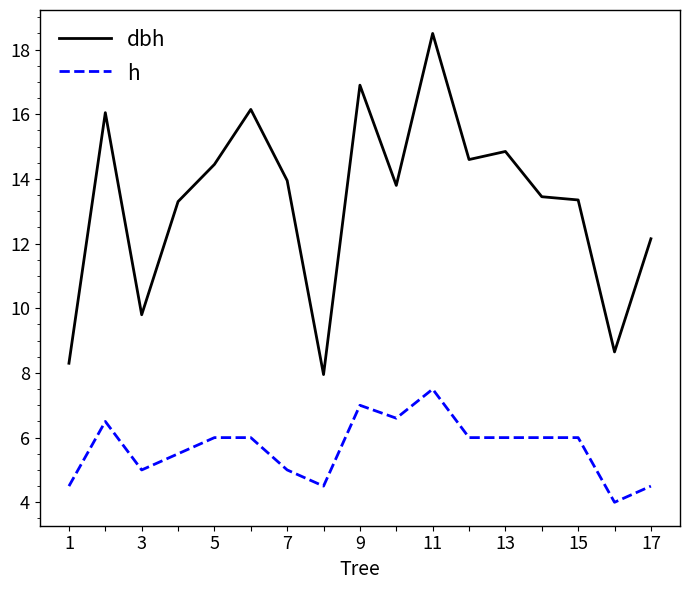

List the series in order of their peak value, highest first.

dbh, h